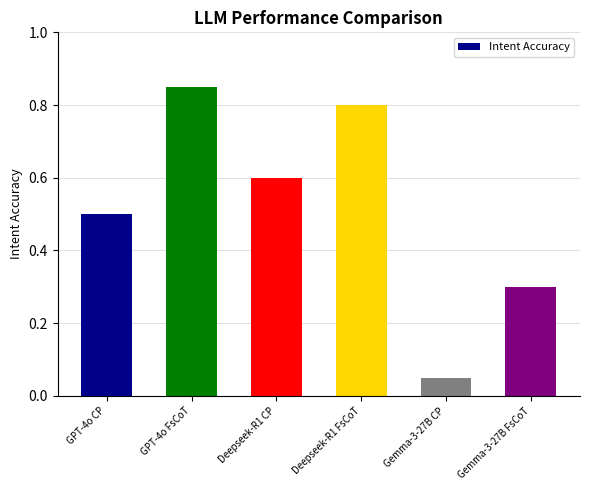

How many bars are there in total?

6